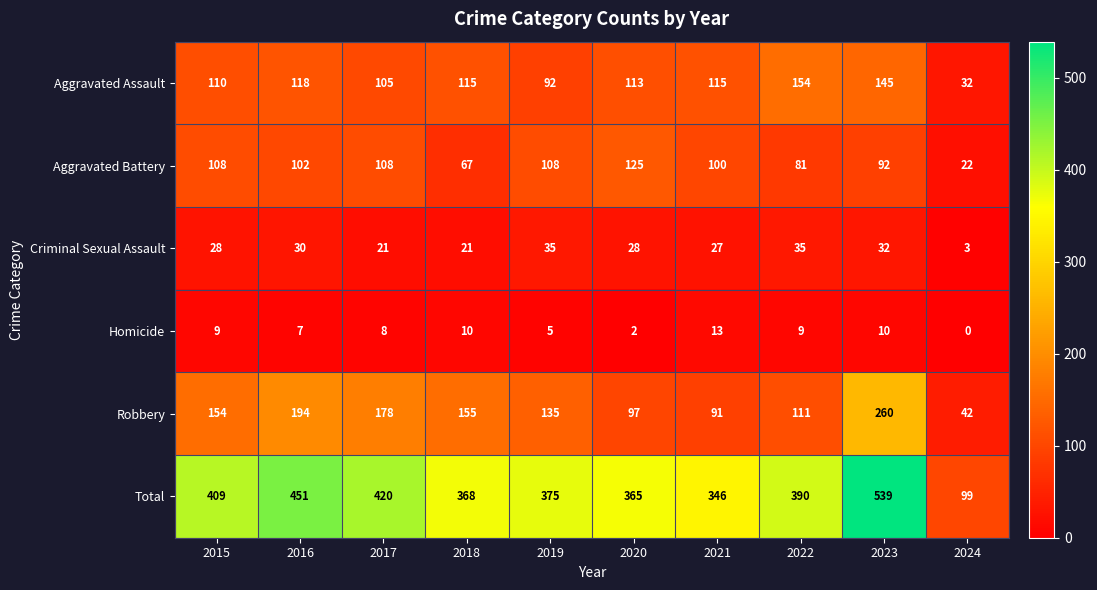

Rank the series at 2021 from lowest to highest value.

Homicide, Criminal Sexual Assault, Robbery, Aggravated Battery, Aggravated Assault, Total